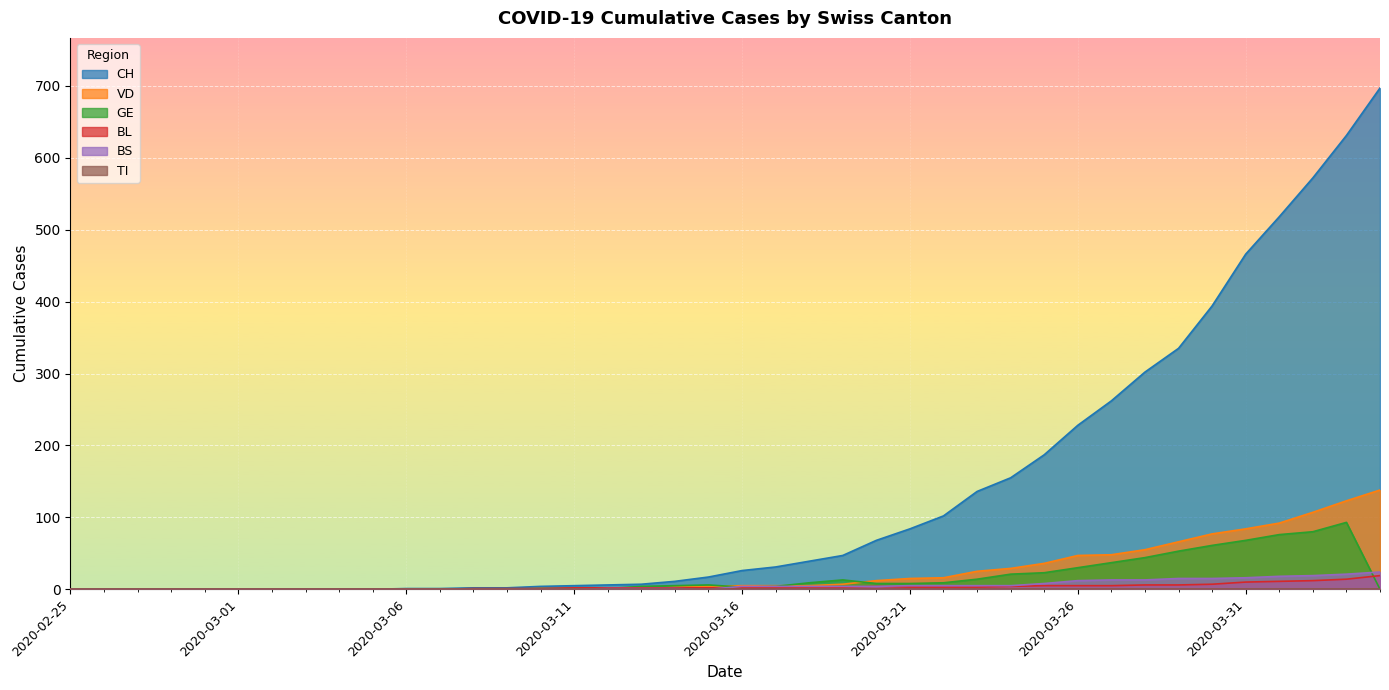

Is it true that BL equals 10 at 2020-03-30?

False